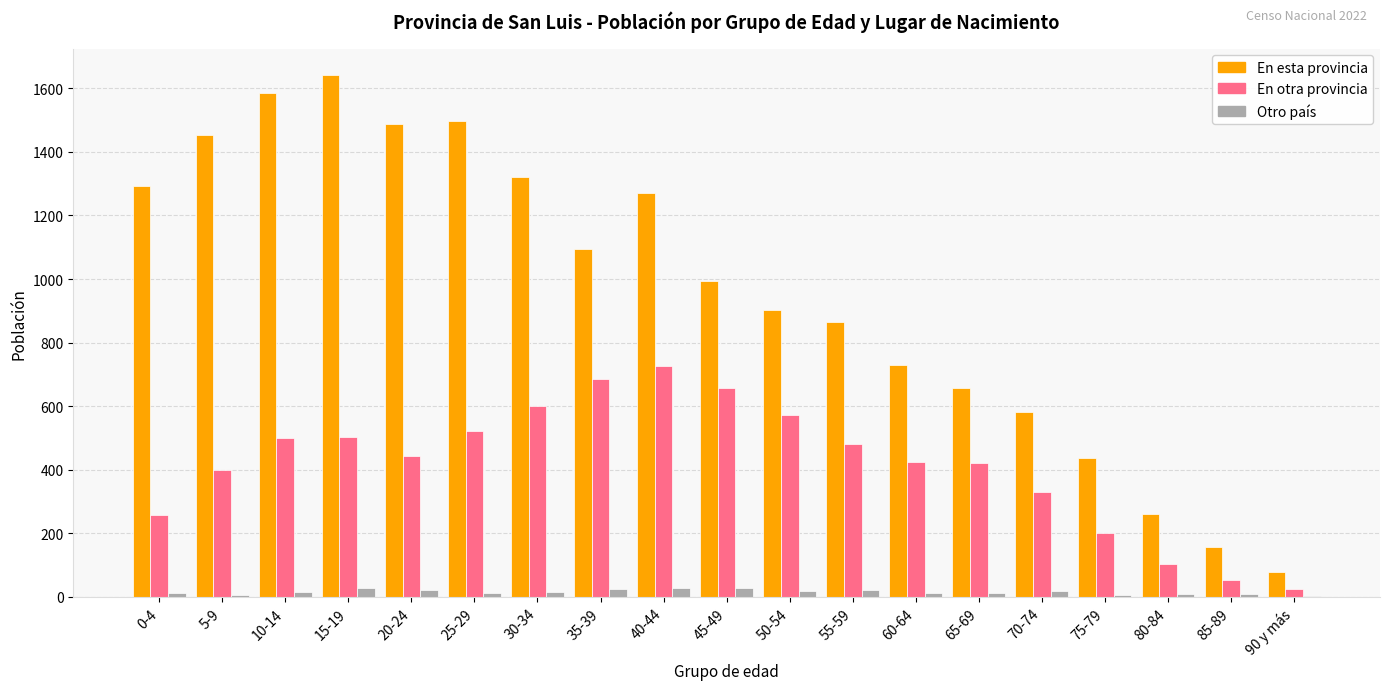

Is it true that En otra provincia equals 725 at 40-44?

True